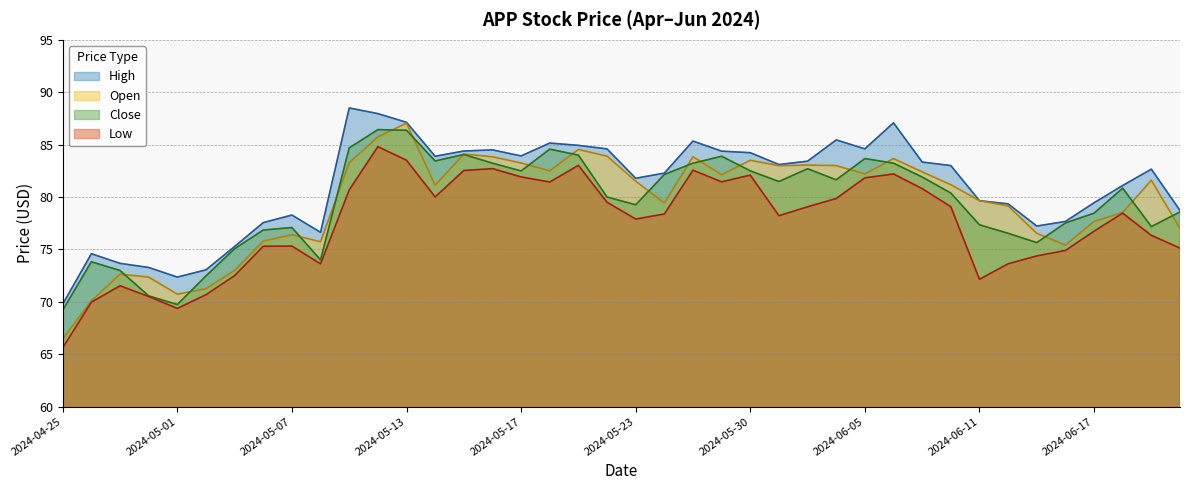

True or false: Low has more than 0 points higher than both neighbors.

True